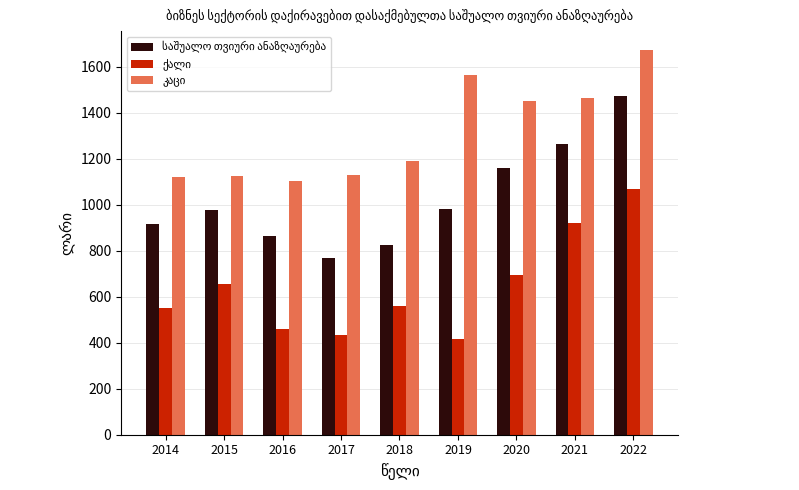

What is the spread (max minus min) of values at 2022?

605.2